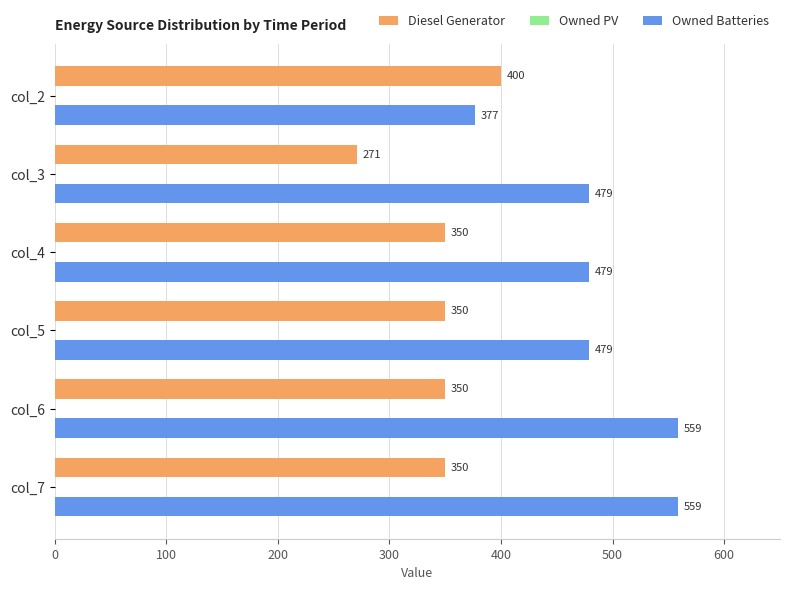

List the series in order of their overall mean, highest first.

Owned Batteries, Diesel Generator